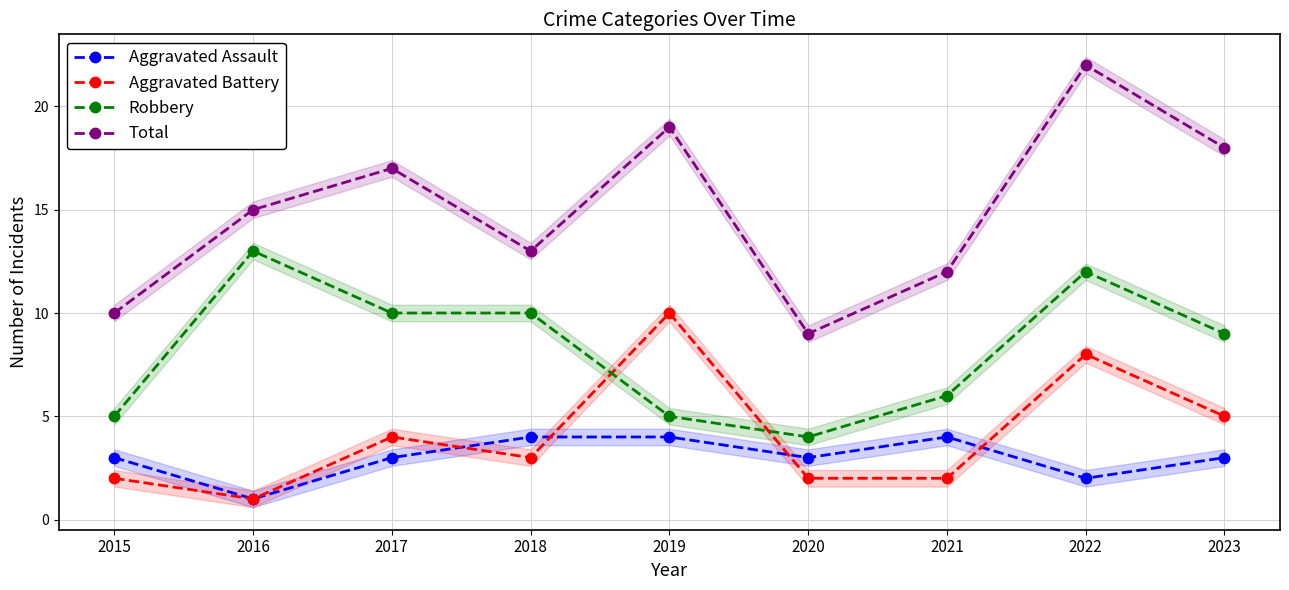

Reading right to left, extract all data points from this chart.

Aggravated Assault: 3	2	4	3	4	4	3	1	3
Aggravated Battery: 5	8	2	2	10	3	4	1	2
Robbery: 9	12	6	4	5	10	10	13	5
Total: 18	22	12	9	19	13	17	15	10